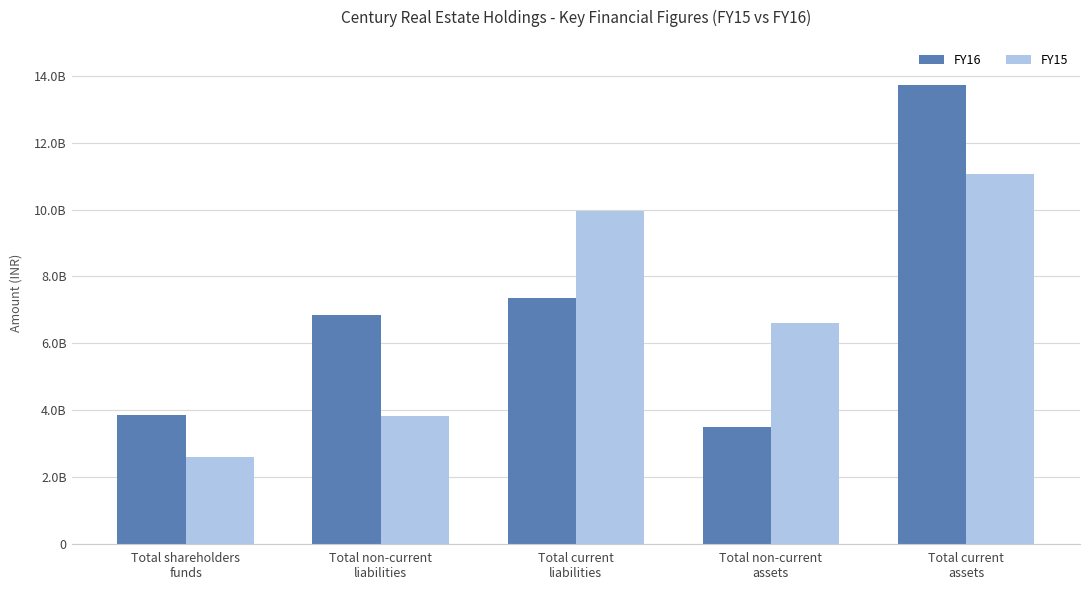

What are all the series names shown in the legend?

FY16, FY15